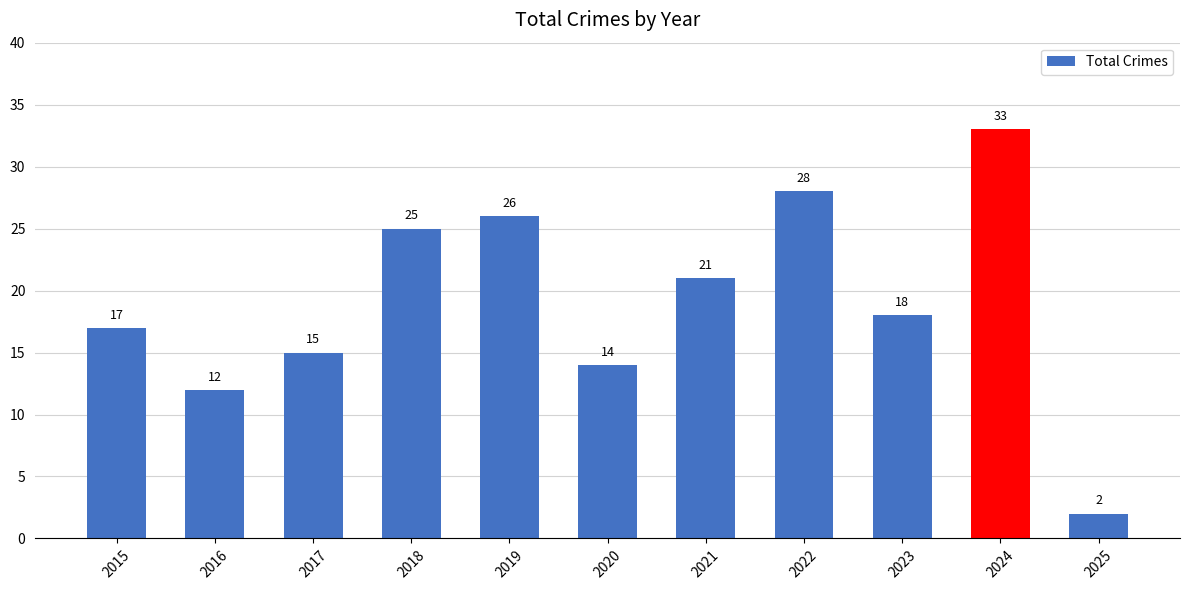

Between 2016 and 2021, which is larger?

2021